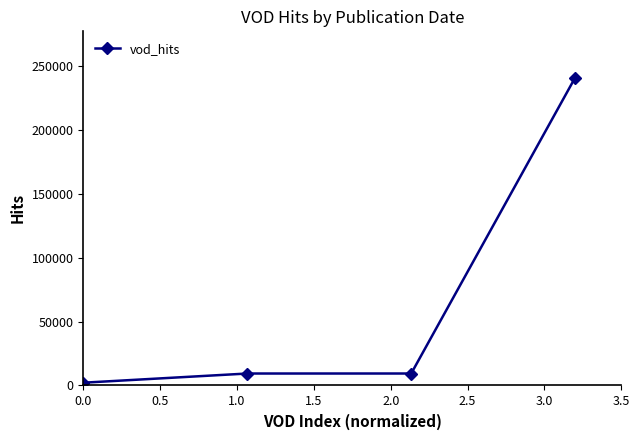

True or false: there are more than 1 points higher than both neighbors.

False